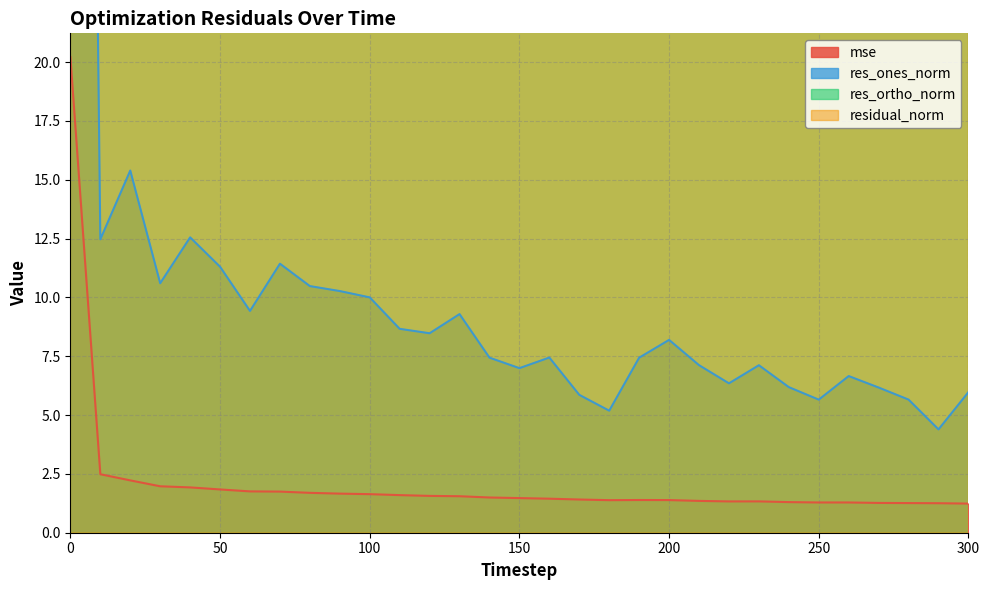

True or false: res_ones_norm and res_ortho_norm cross at least once.

True